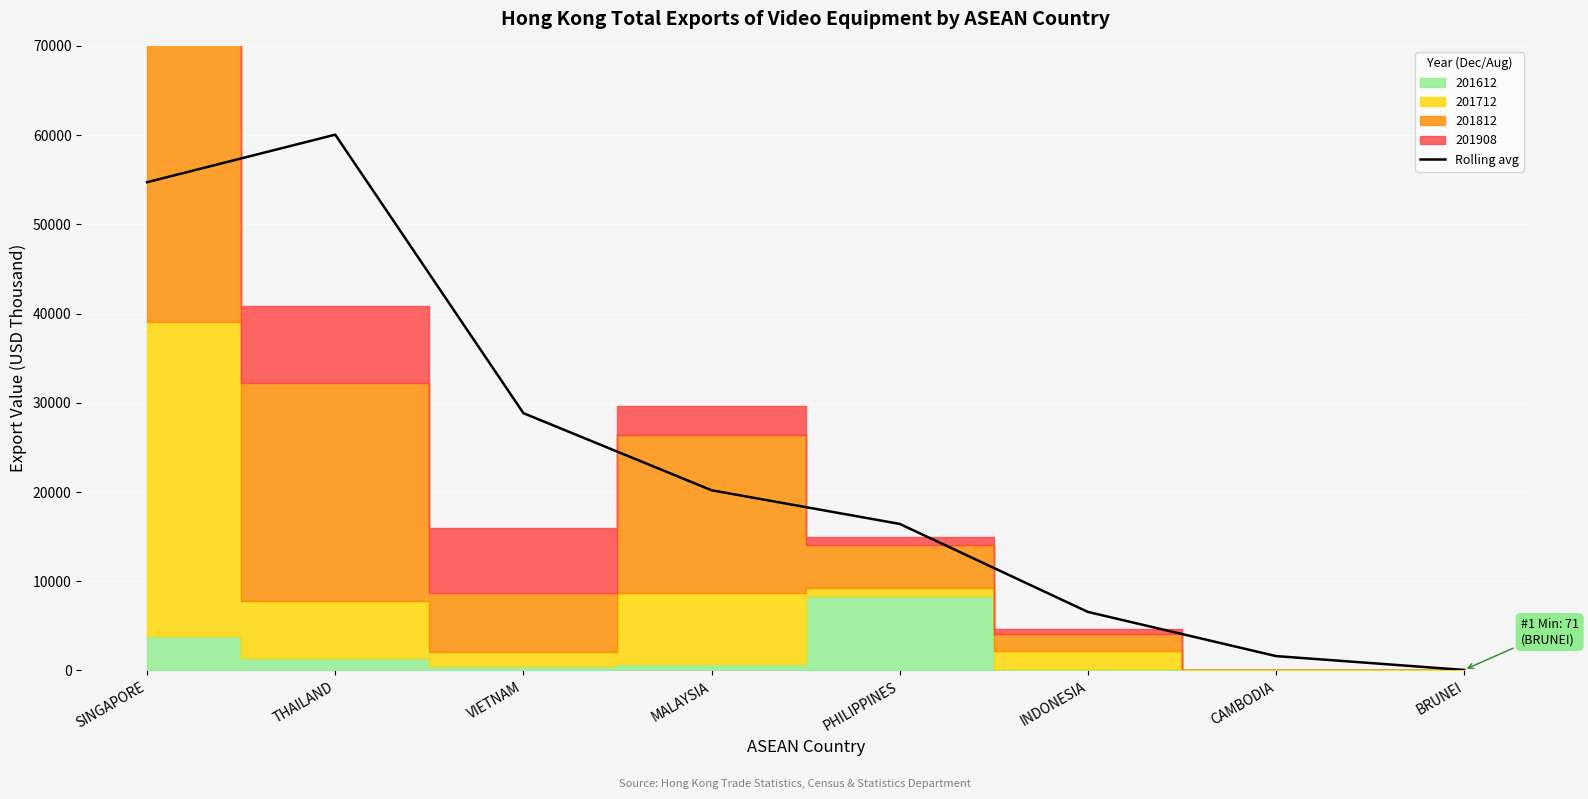

Reading left to right, list all the values displayed in this chart.

SINGAPORE=54716.1	THAILAND=60041.1	VIETNAM=28832.3	MALAYSIA=20191.4	PHILIPPINES=16419.5	INDONESIA=6558.3	CAMBODIA=1608.4	BRUNEI=55.3